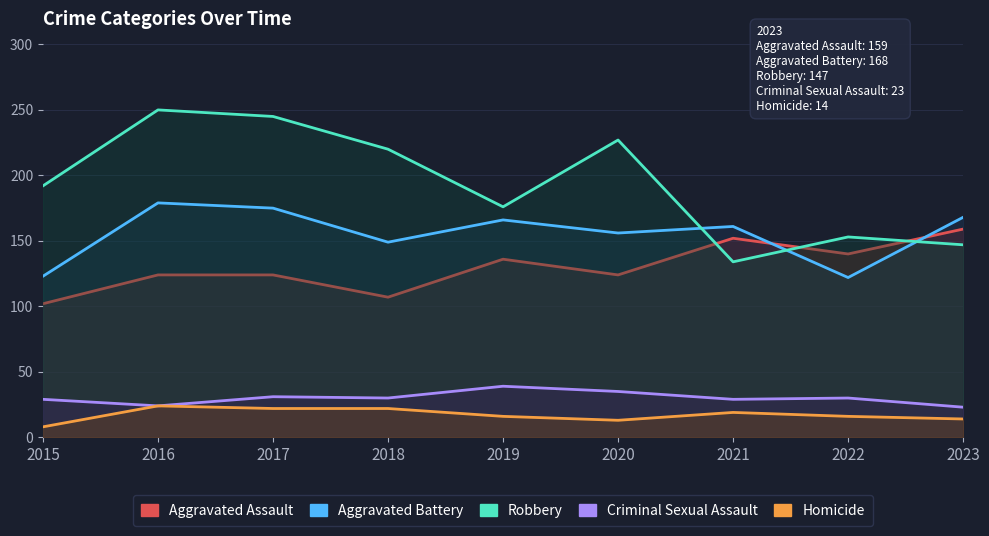

At how many categories does at least one series exceed 71?

9